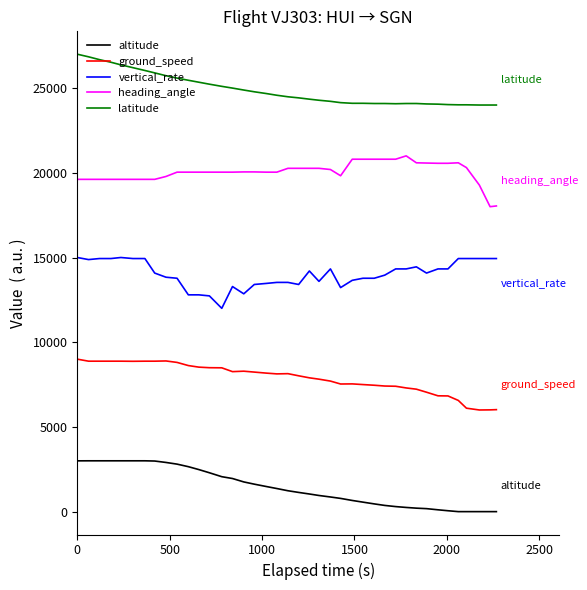

What is the difference between the maximum and second lowest values in the ground_speed series?

2993.4